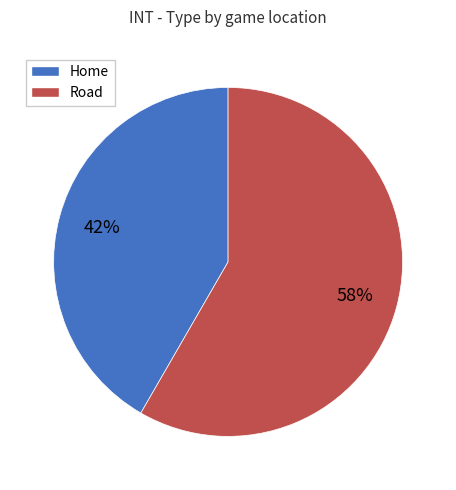

To the nearest percent, what is the average slice percentage?

50%